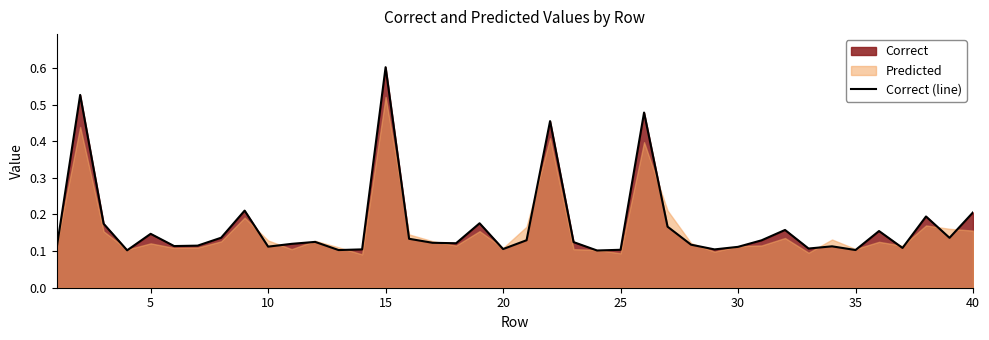

What is the smallest value displayed?

0.1